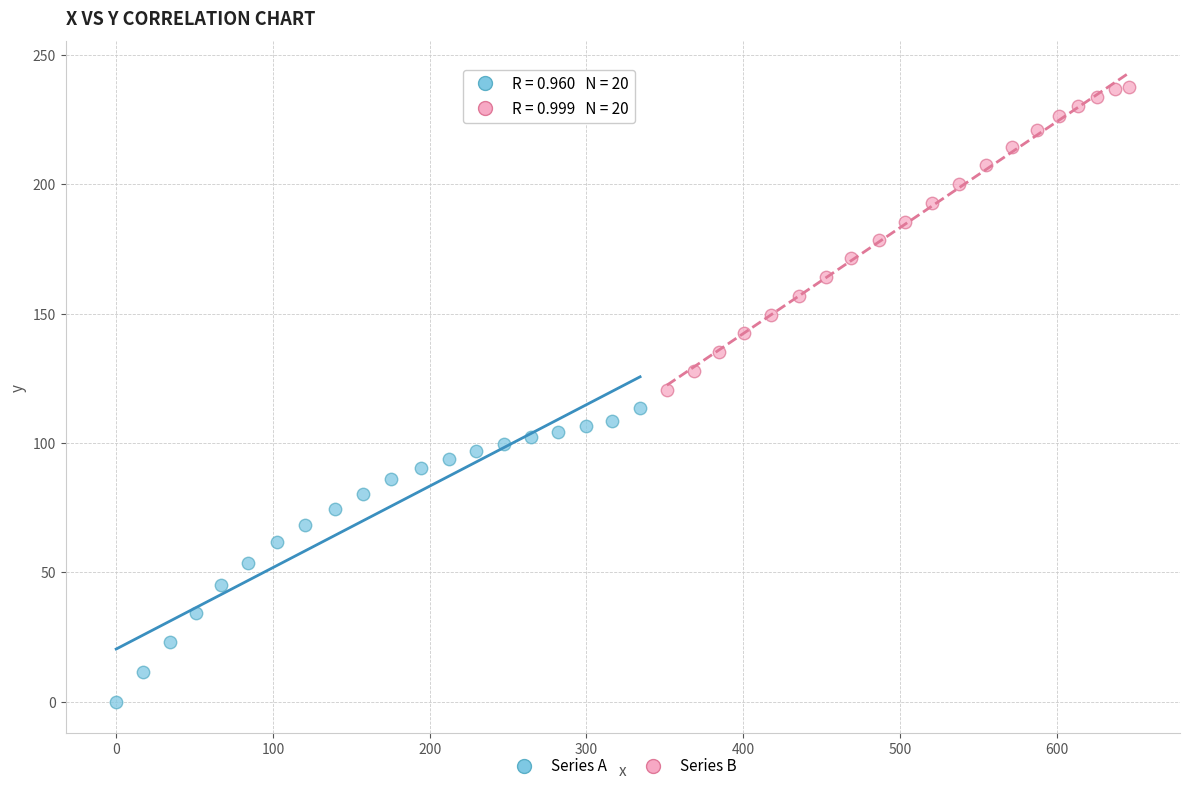

Which series contains the highest Y value?

Series B